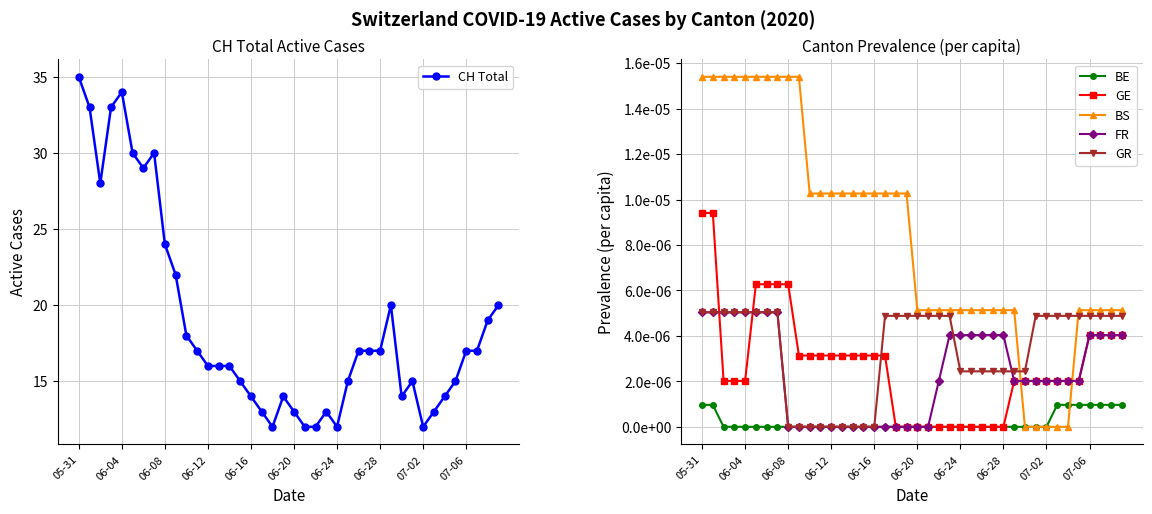

True or false: BS and CH Total cross at least once.

False